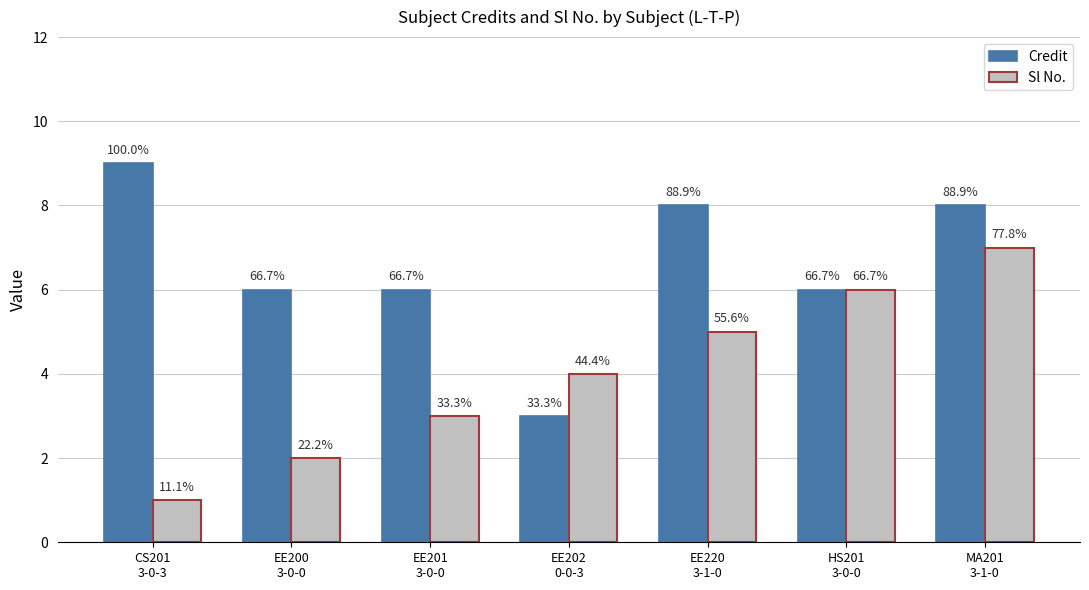

How many bars are there in each group?

2